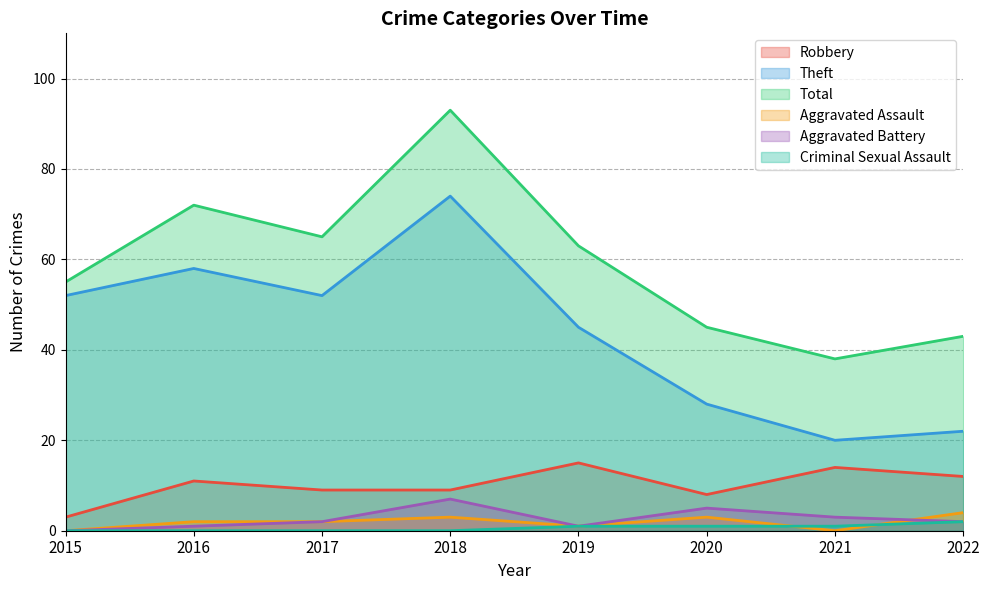

What is the average value of the Total series?

59